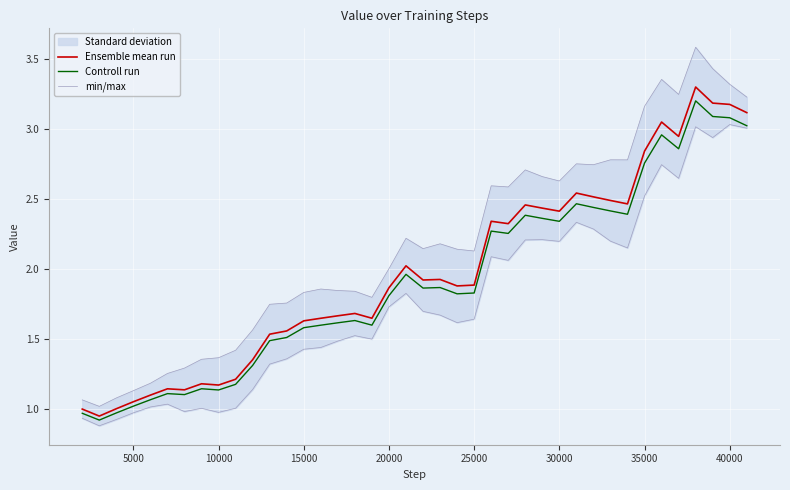

In min/max, how many points are lower than both neighbors (excluding endpoints)?

9